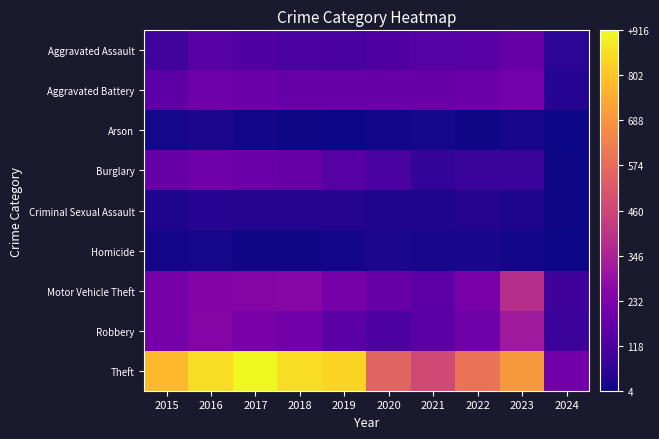

Which series has the largest range (max minus min)?

Theft